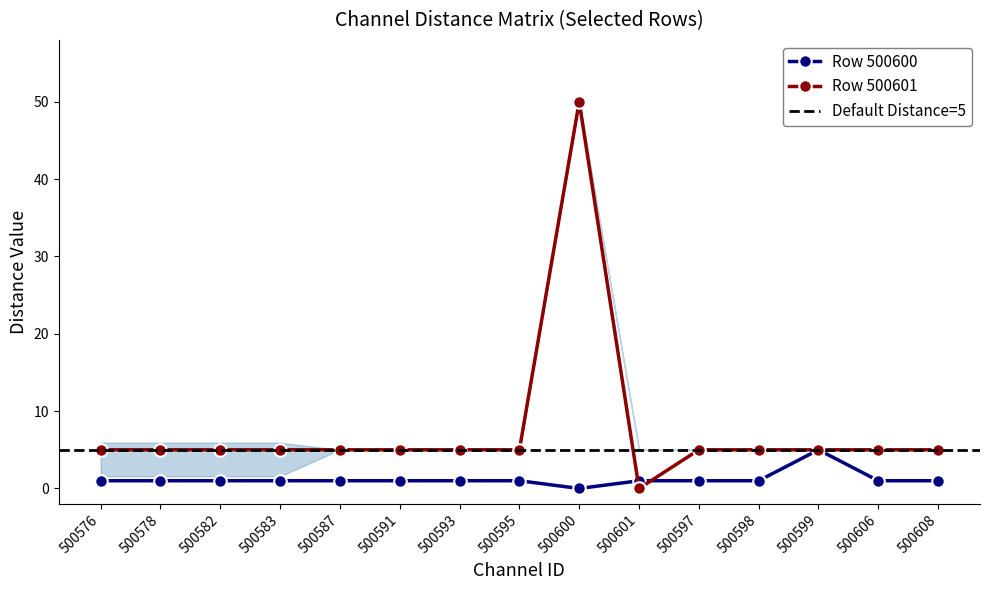

True or false: Row 500600 has a value of 2 at 500608.

False